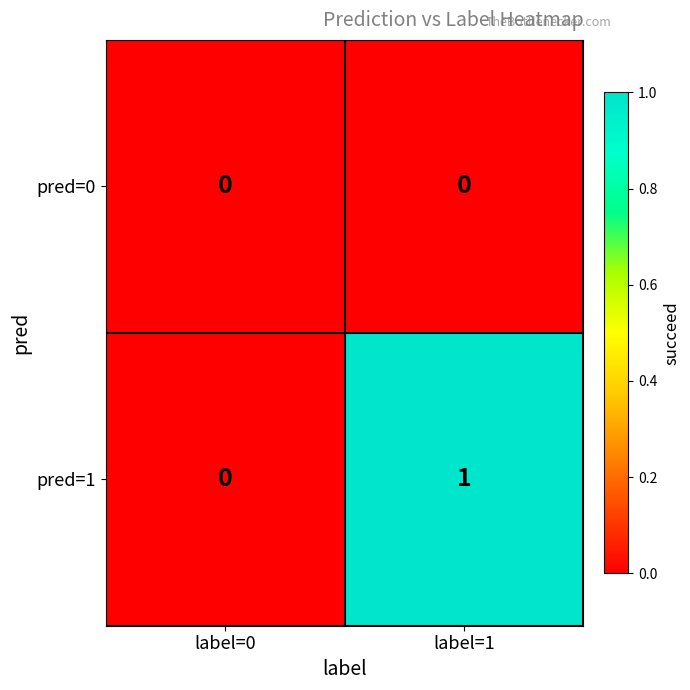

Which series has the widest spread of values?

pred=1